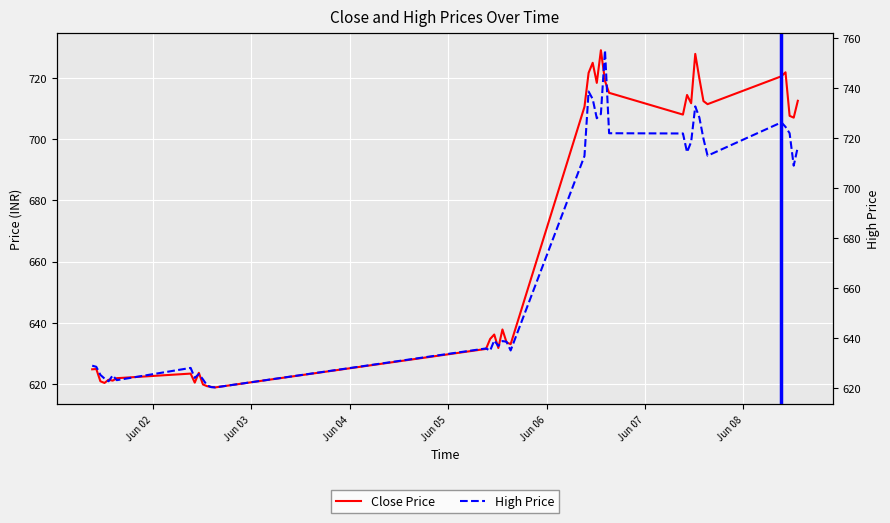

What is the difference between the second highest and second lowest values in the High Price series?

118.4